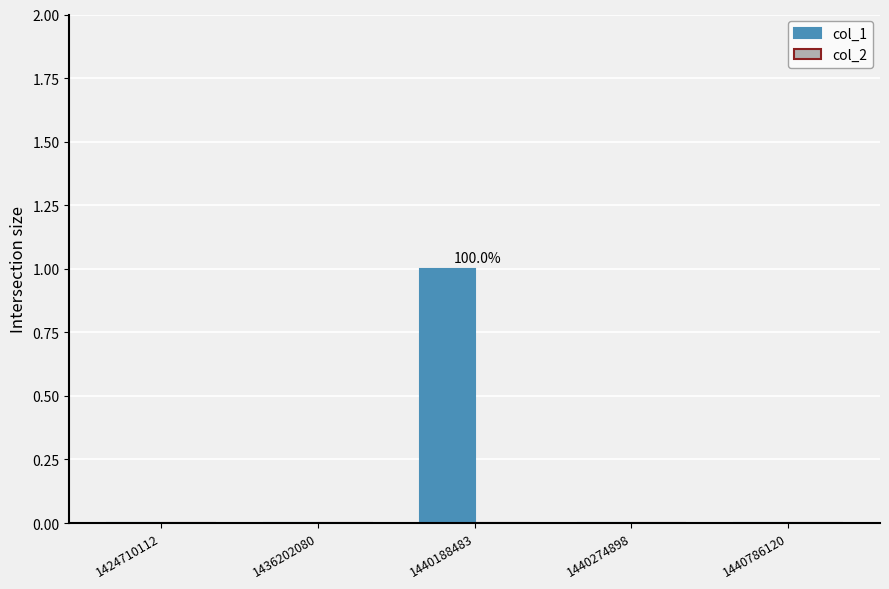

Reading right to left, extract all data points from this chart.

1440786120=0	1440274898=0	1440188483=1	1436202080=0	1424710112=0